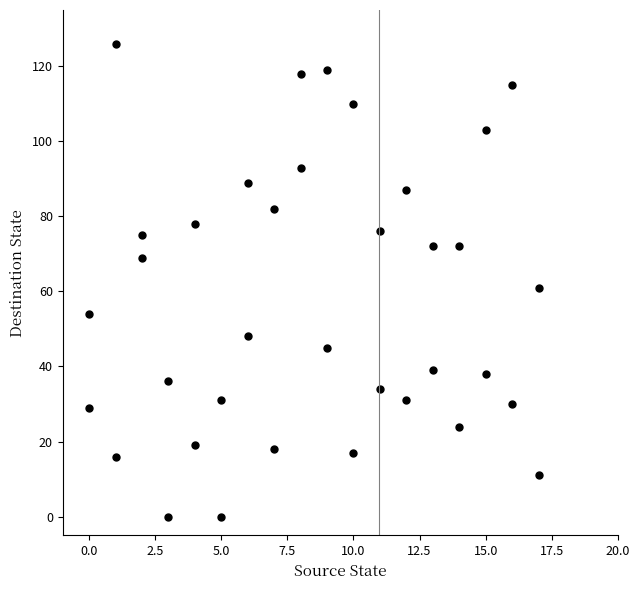

How many points are shown in the scatter plot?

36